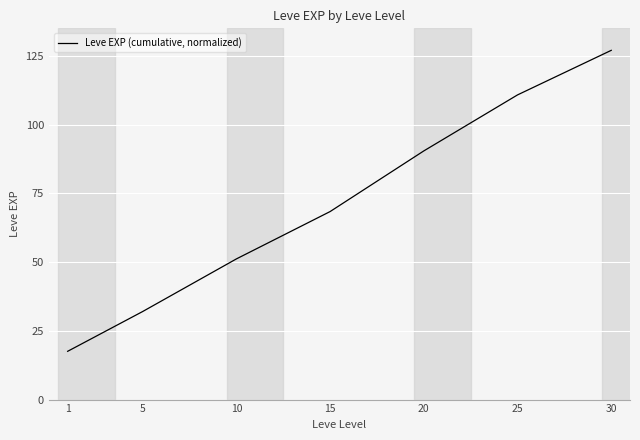

List the labels in order of value, largest first.

30, 25, 20, 15, 10, 5, 1